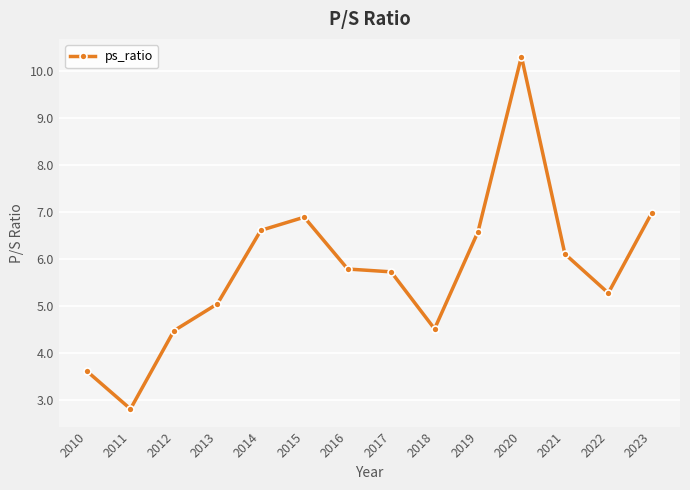

How many distinct data groups are displayed?

1